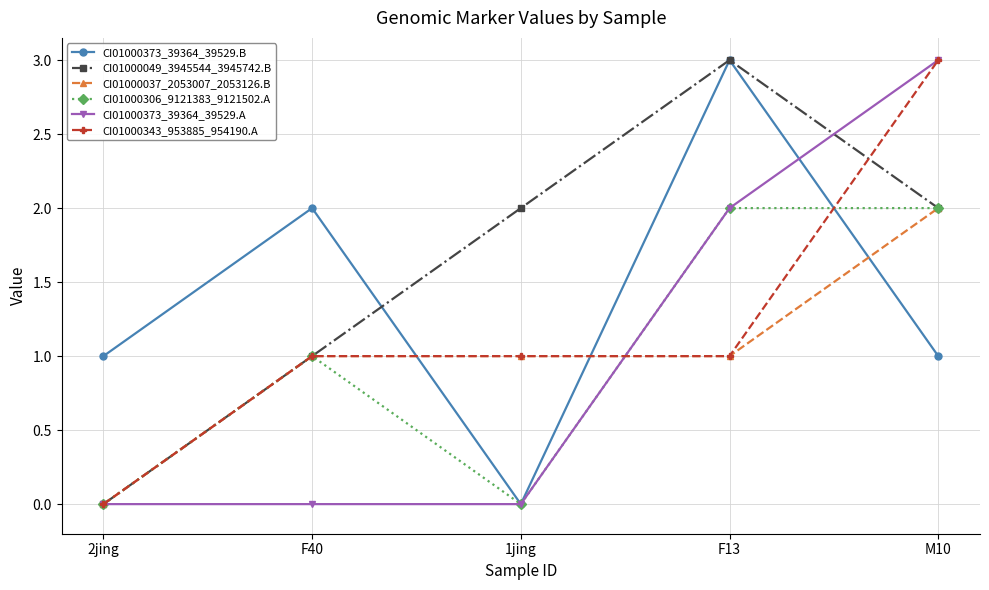

True or false: CI01000373_39364_39529.B and CI01000343_953885_954190.A intersect in this chart.

True